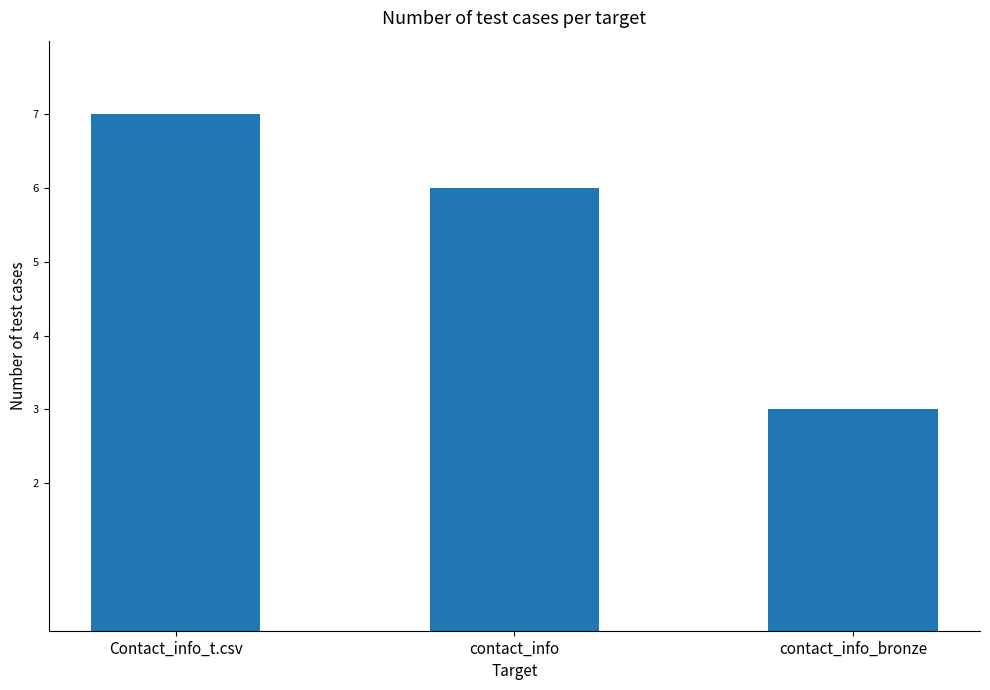

The value at contact_info_bronze is 3. True or false?

True